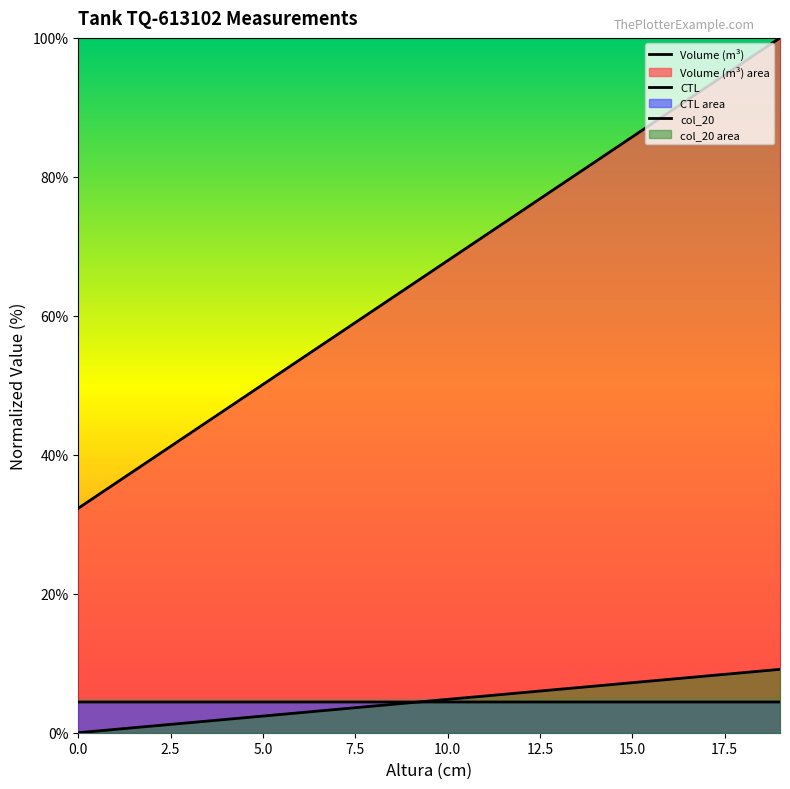

How many series are shown in this chart?

3